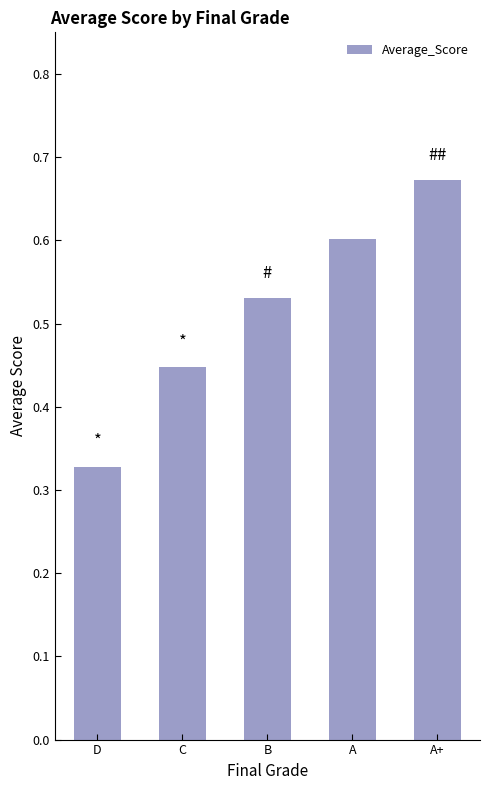

Does the chart contain stacked bars?

No